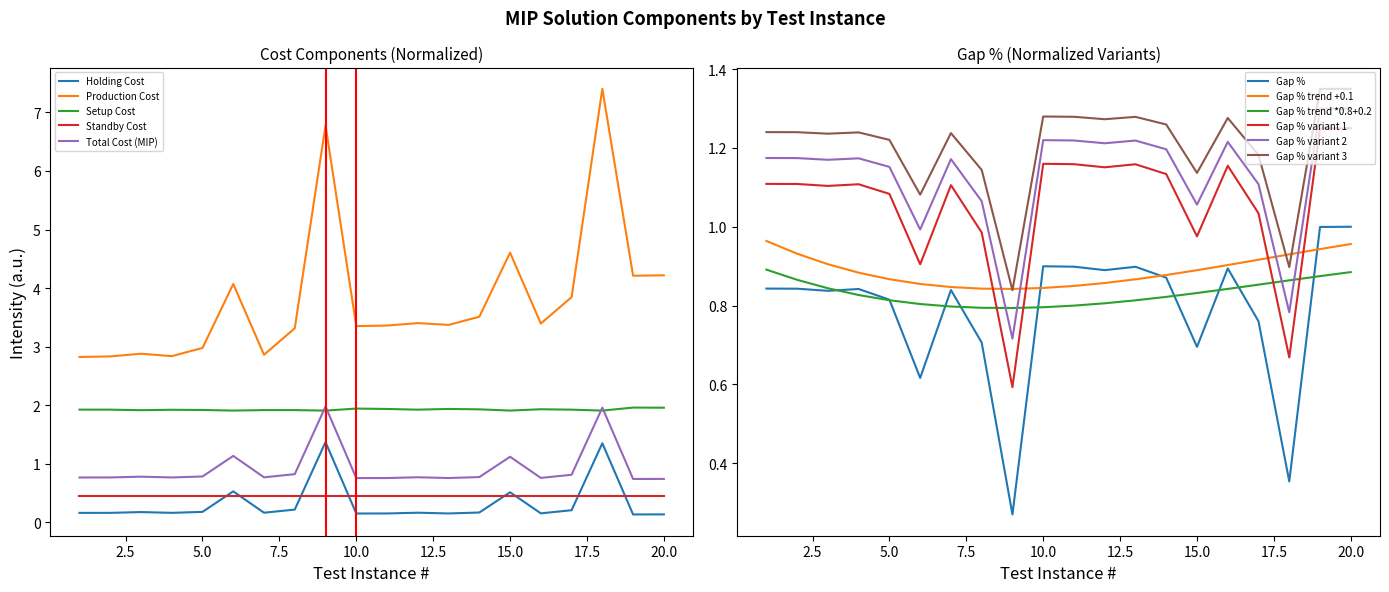

True or false: Production Cost and Holding Cost cross at least once.

False